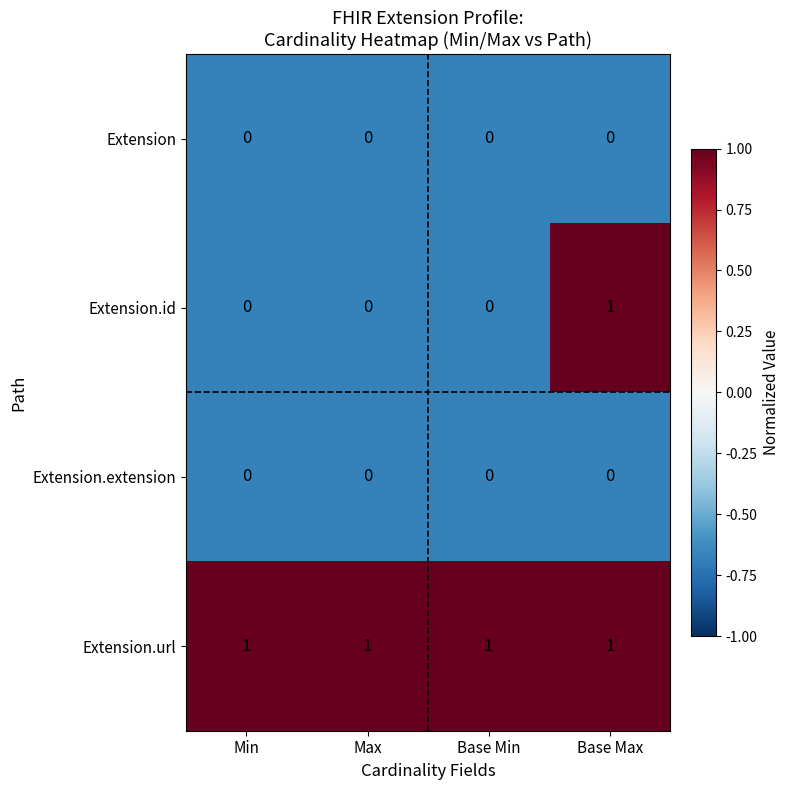

At how many categories does at least one series exceed 0?

4